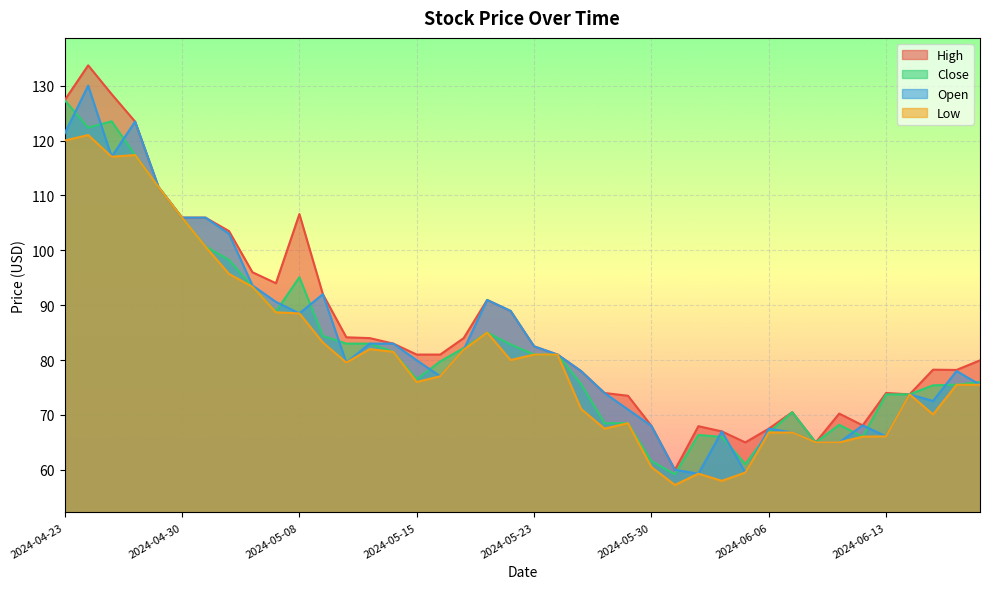

At which category does the chart reach its peak across all series?

2024-04-24